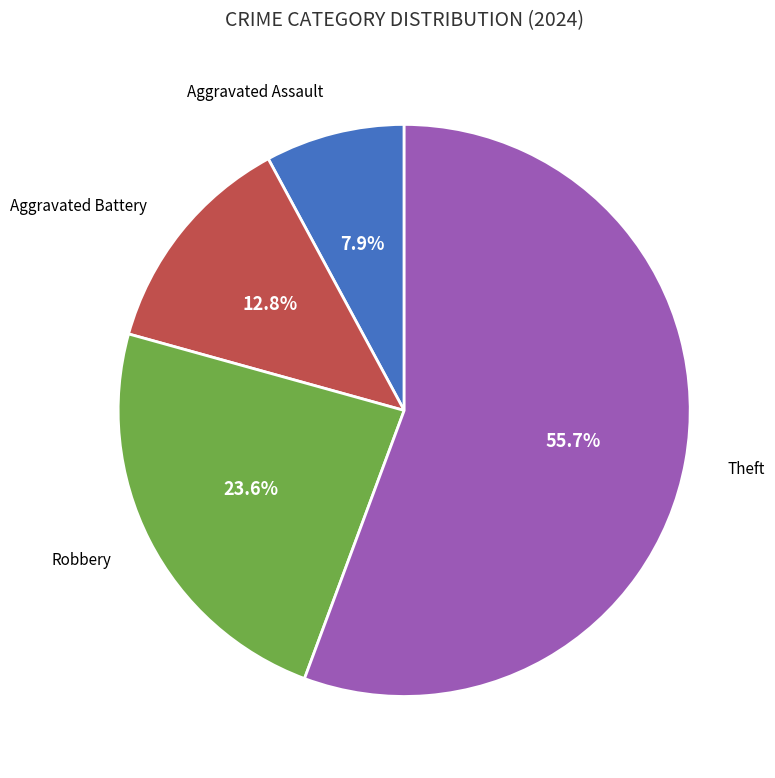

To the nearest percent, what is the average slice percentage?

25%